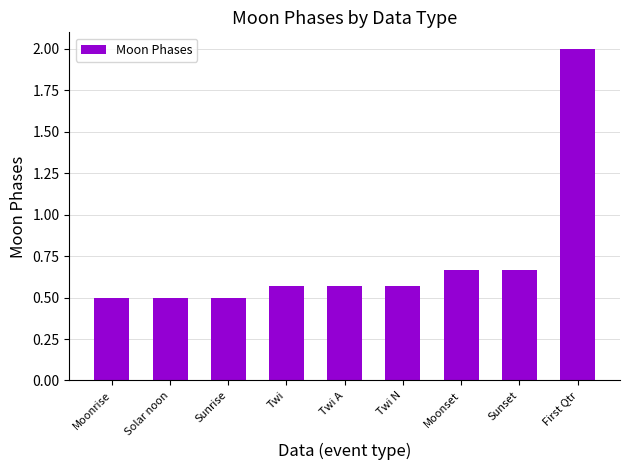

What is the approximate value at Sunrise?

0.5